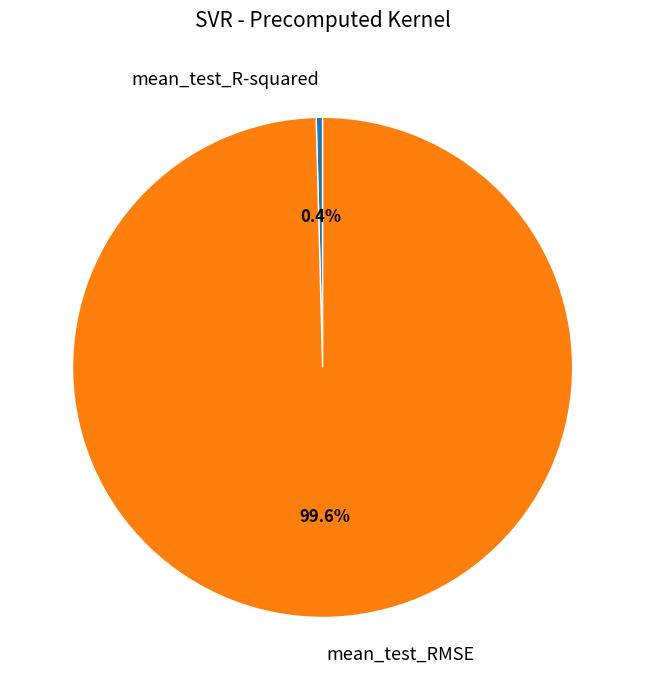

How many slices are in this pie chart?

2